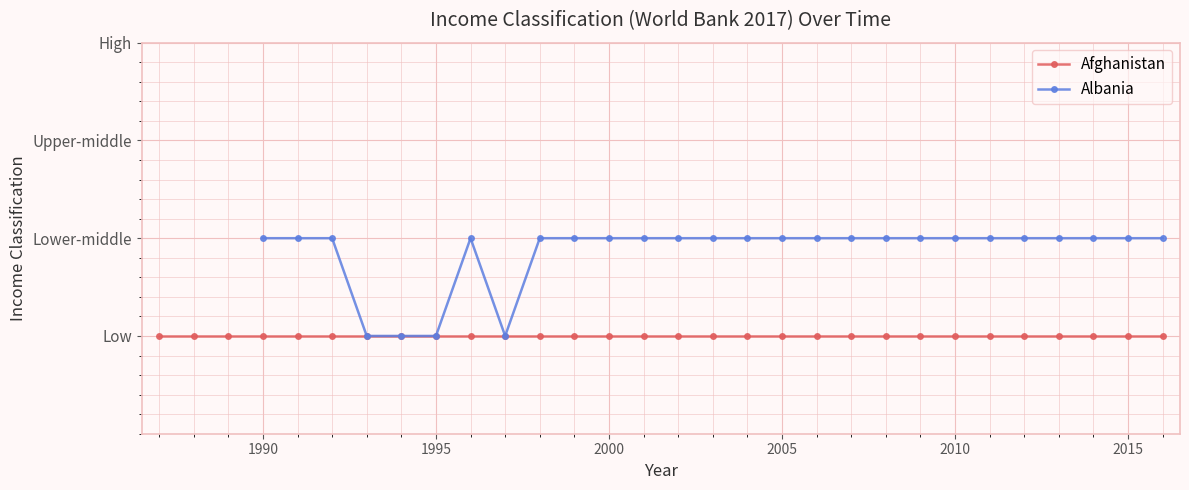

What is the value of the Albania point at the 20th from the left?

2